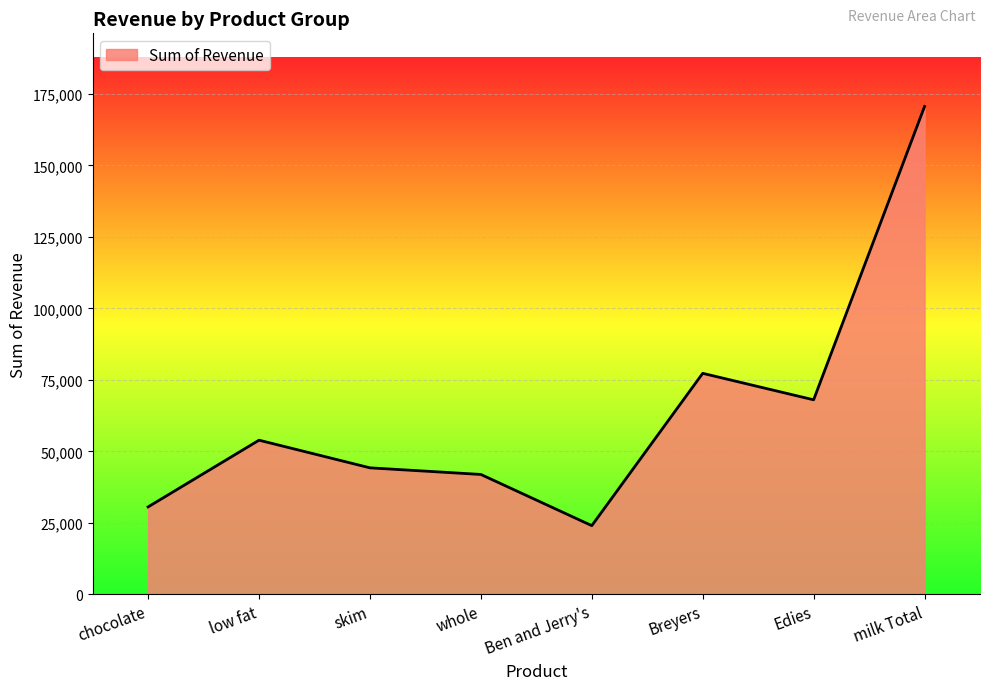

True or false: the data shows 30567.4 at chocolate.

True